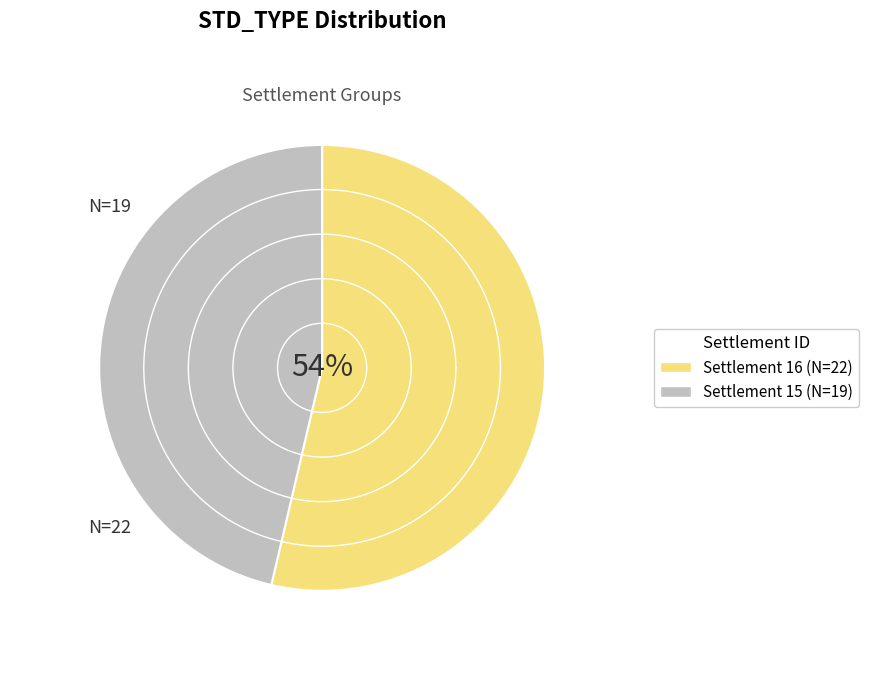

Does VL_Std_Type01 represent more than half of the total?

Yes